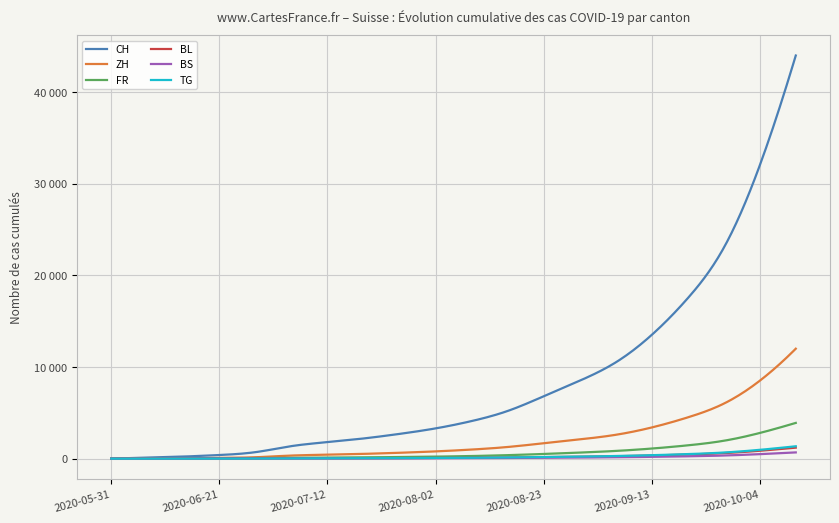

What are all the series names shown in the legend?

CH, ZH, FR, BL, BS, TG